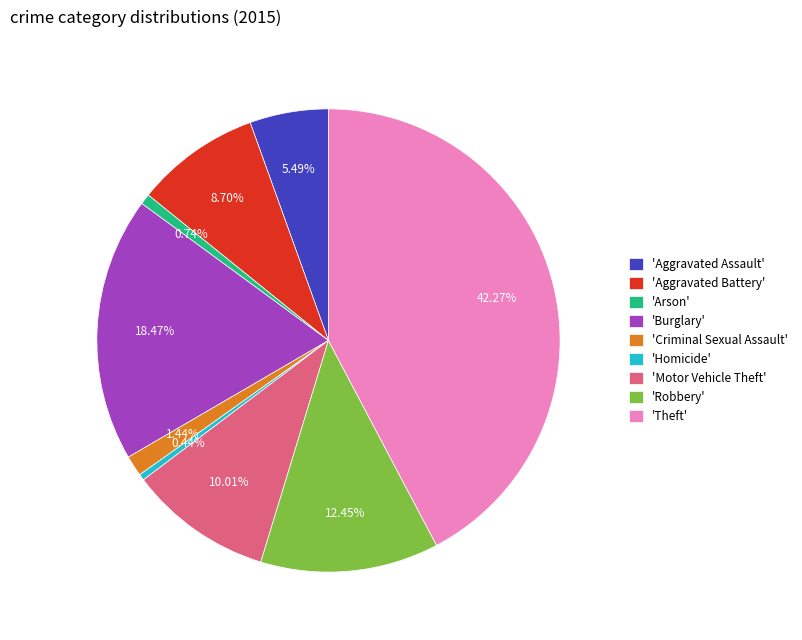

Do 'Robbery' and 'Burglary' together represent more than half of the pie?

No